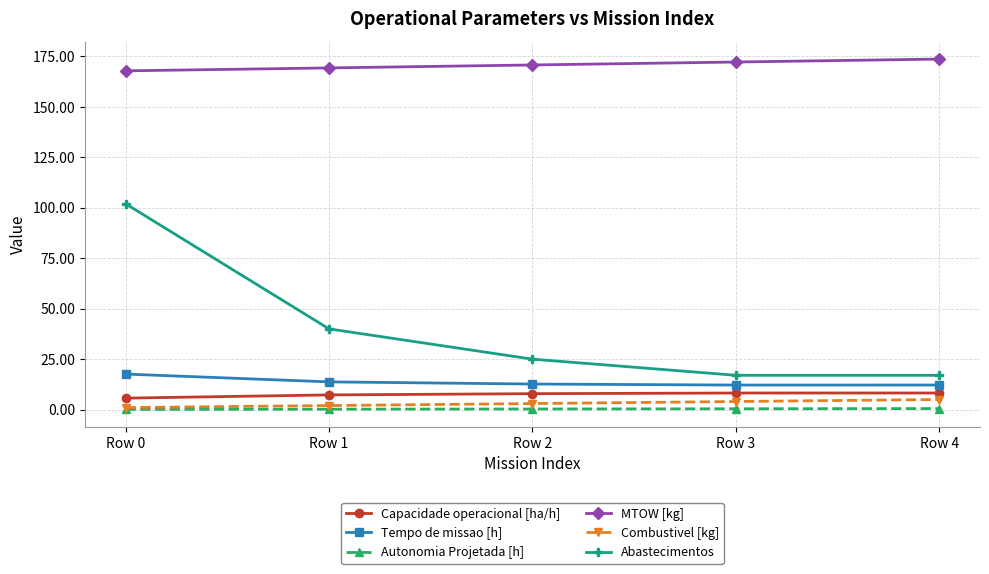

What is the average value of the Autonomia Projetada [h] series?

0.3